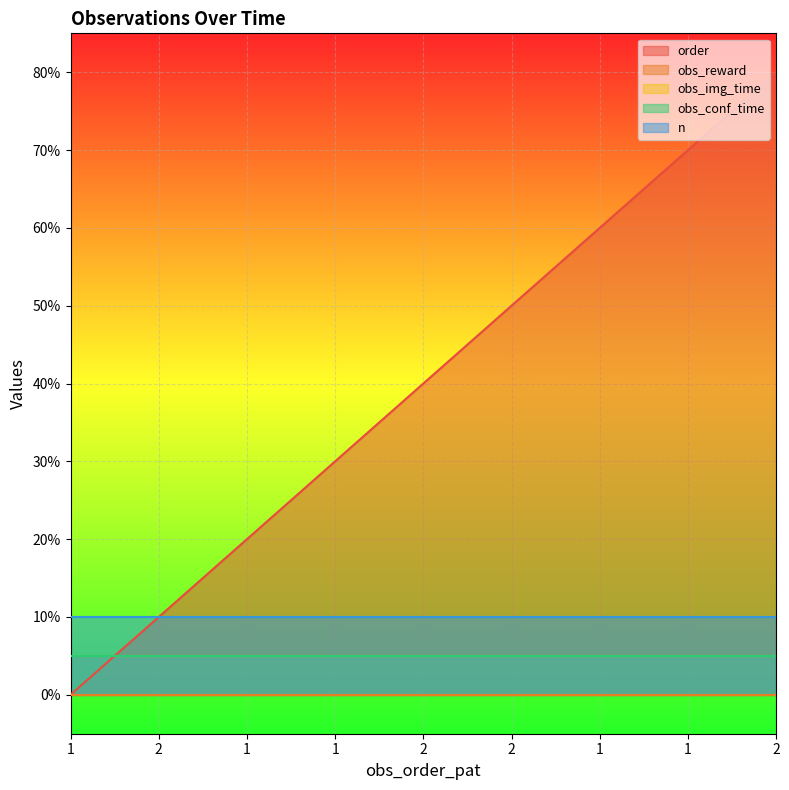

What is the value of the obs_conf_time point at the 7th from the left?

0.5